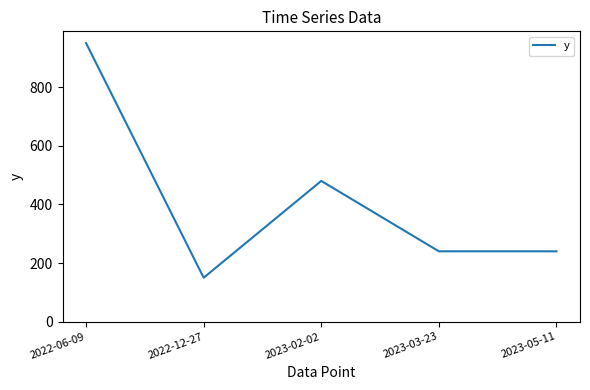

Does the chart display data point markers on the line(s)?

No